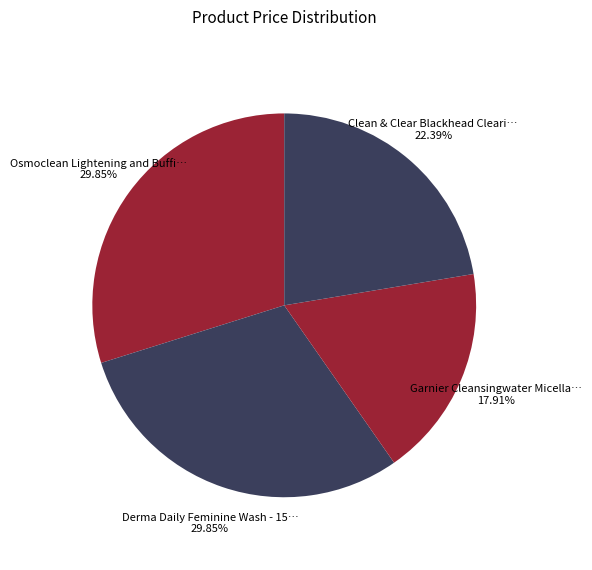

Count the number of slices in the pie.

4